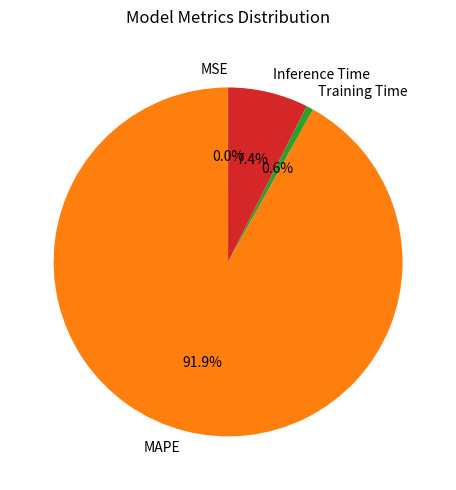

To the nearest percent, what is the combined percentage of Training Time and MAPE?

93%